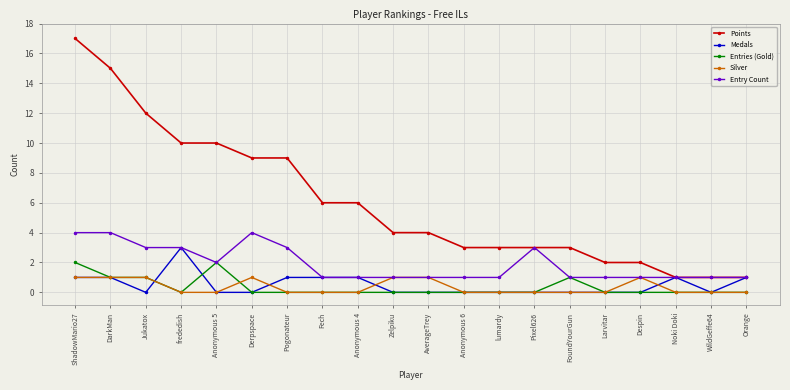

How many series are shown in this chart?

5